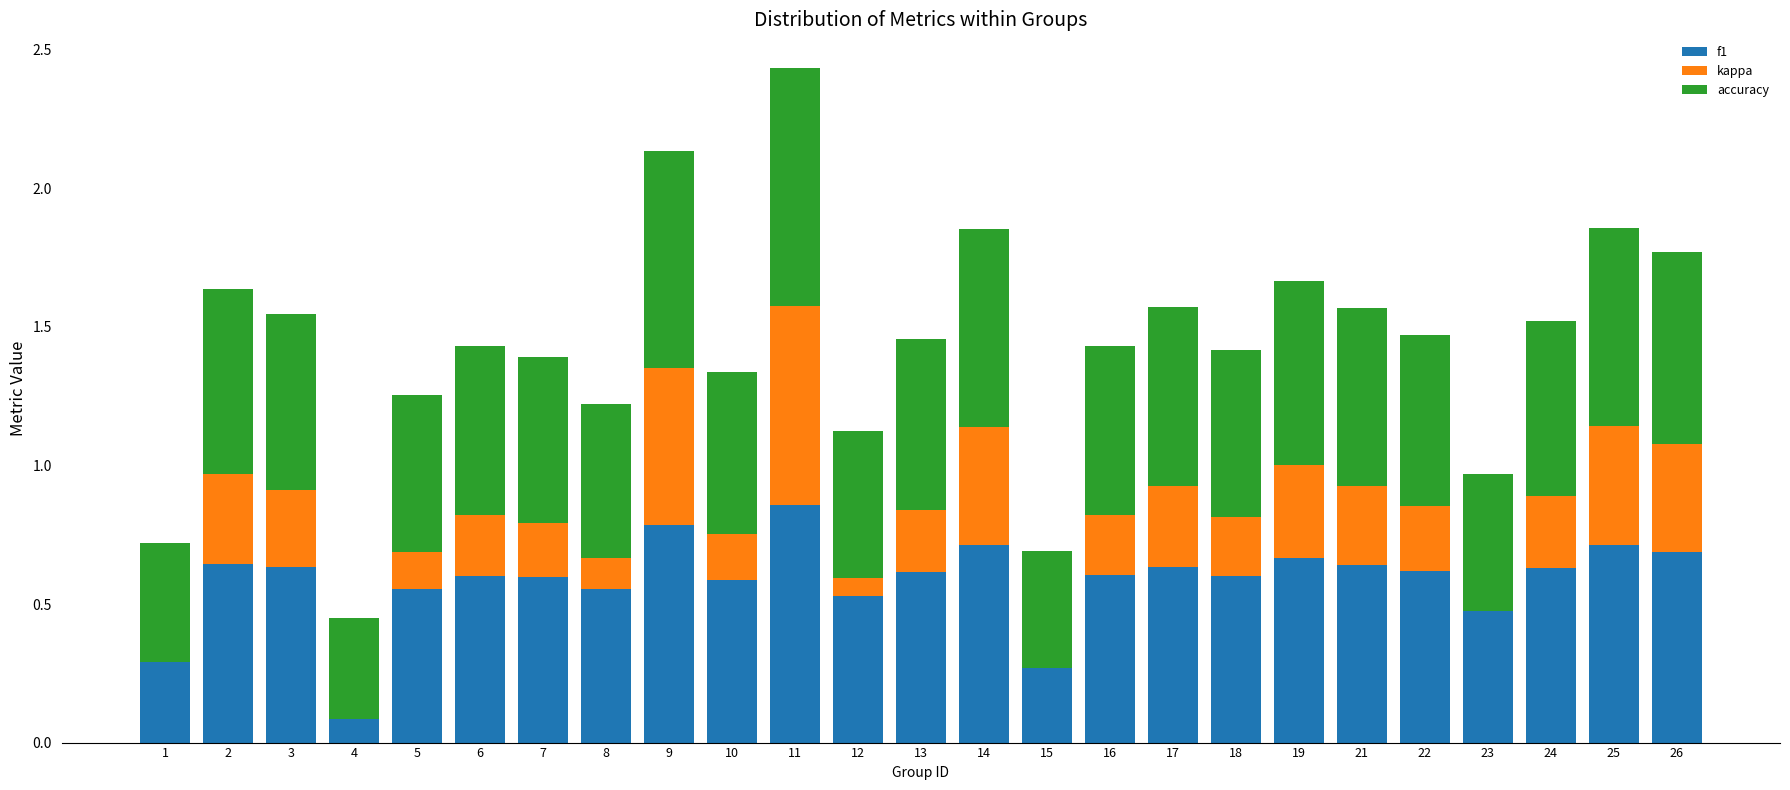

At which category does the chart reach its peak across all series?

11